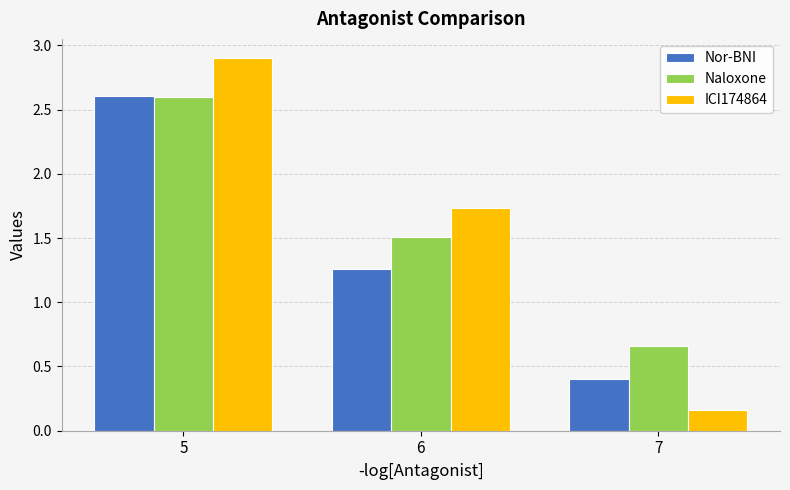

At how many categories does at least one series exceed 1?

2